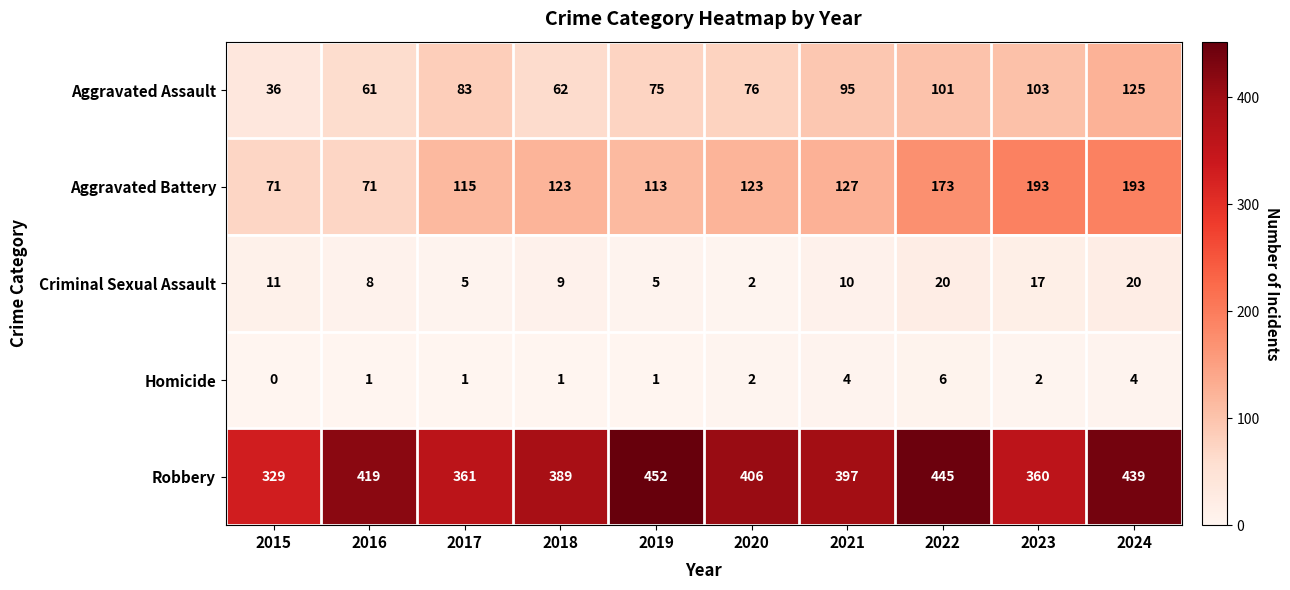

How many distinct data groups are displayed?

5